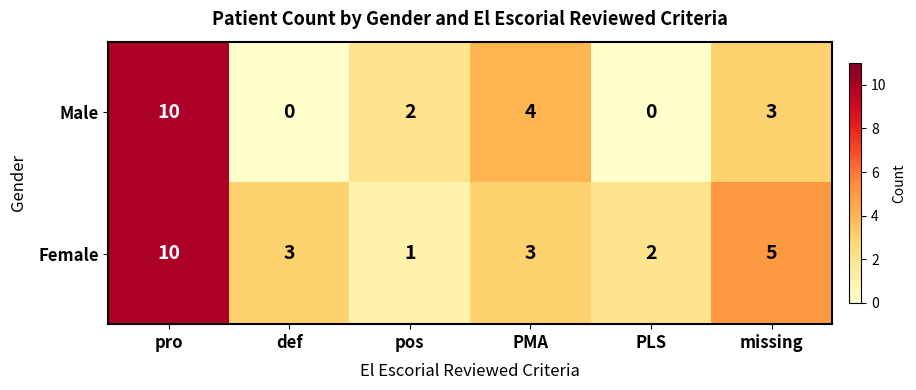

True or false: Female has a value of 2 at PLS.

True